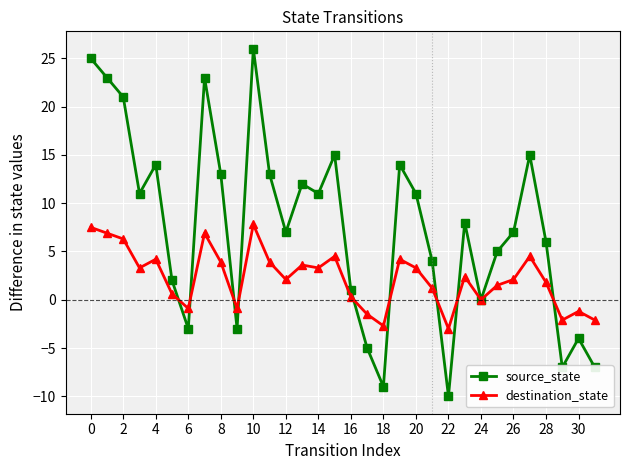

What are all the series names shown in the legend?

source_state, destination_state